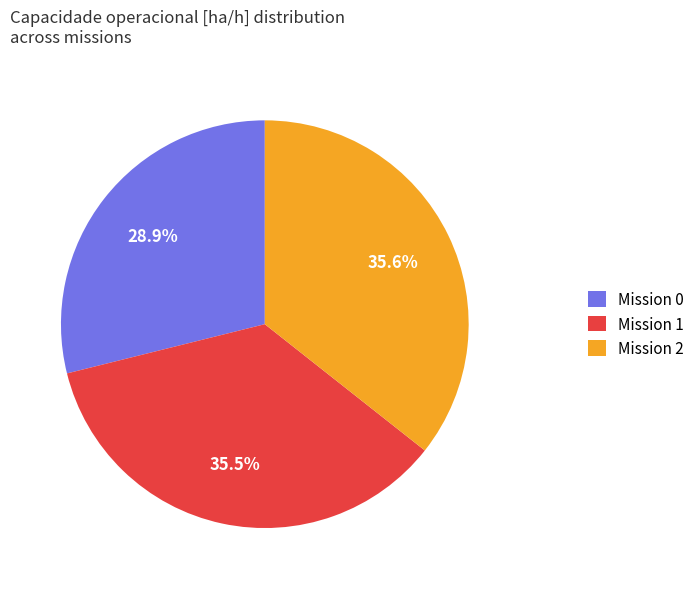

Which slice is the smallest?

Mission 0